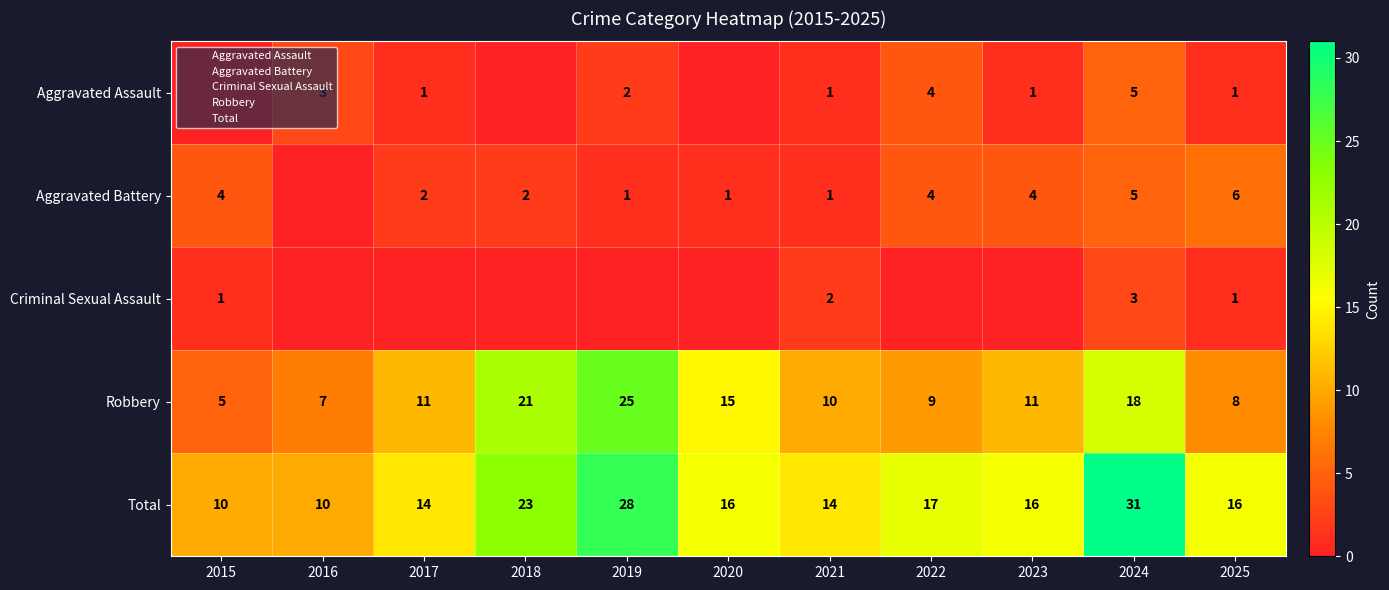

Which category has the lowest value across all series?

2015